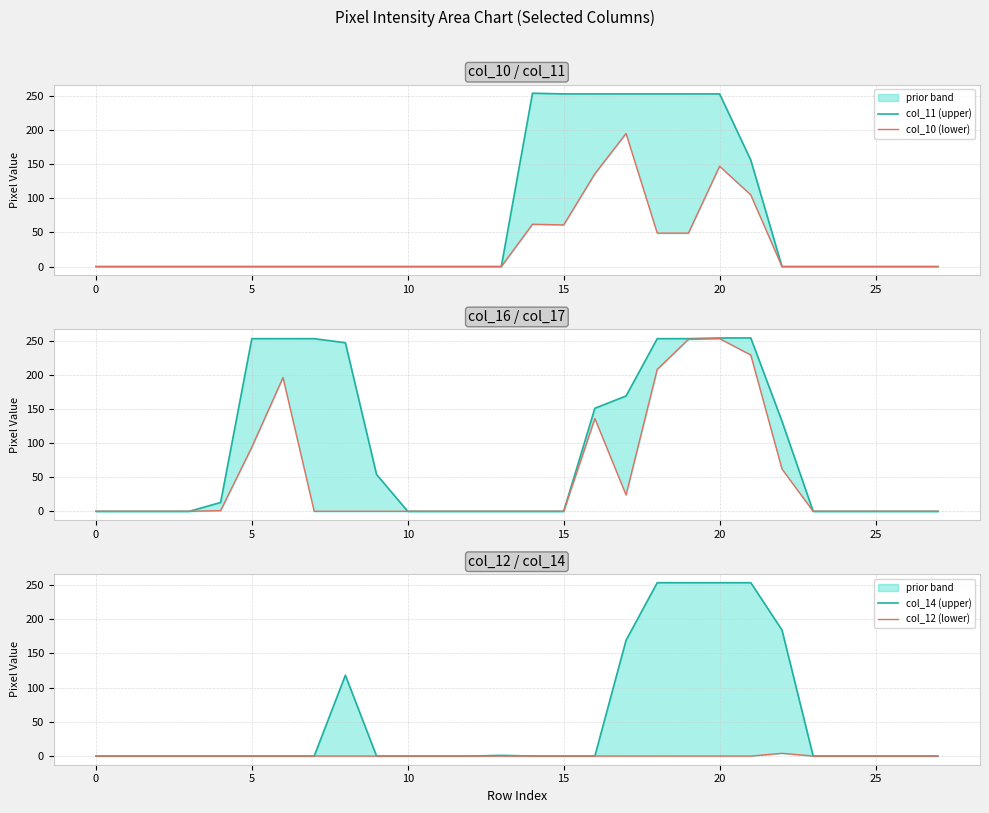

Rank the series at 25 from lowest to highest value.

col_11 (upper), col_10 (lower), col_14 (upper), col_12 (lower), col_16 (lower), col_17 (upper)